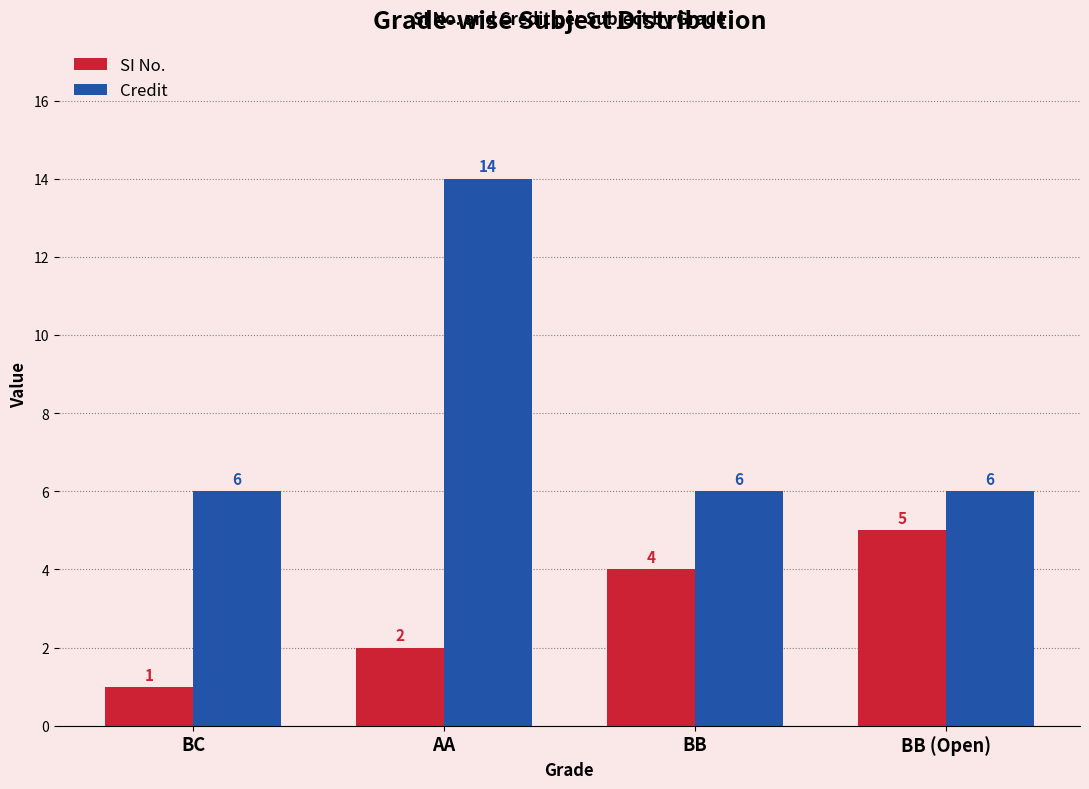

How many bars are there in total?

8